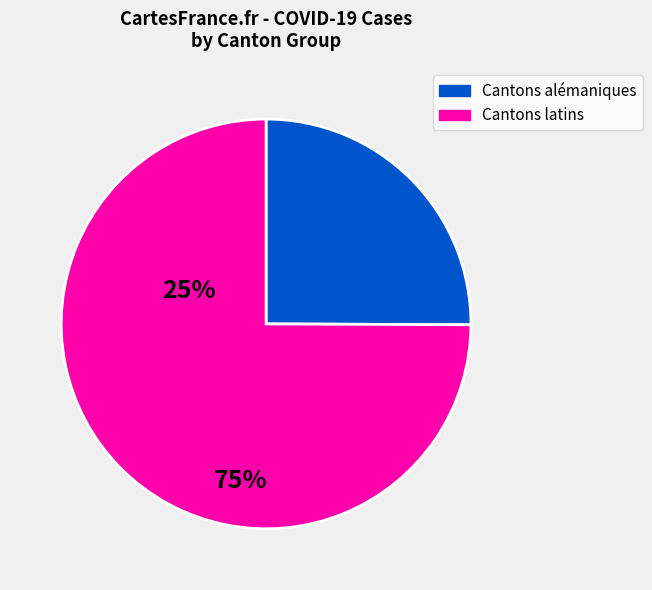

Is there a majority slice in this chart?

Yes